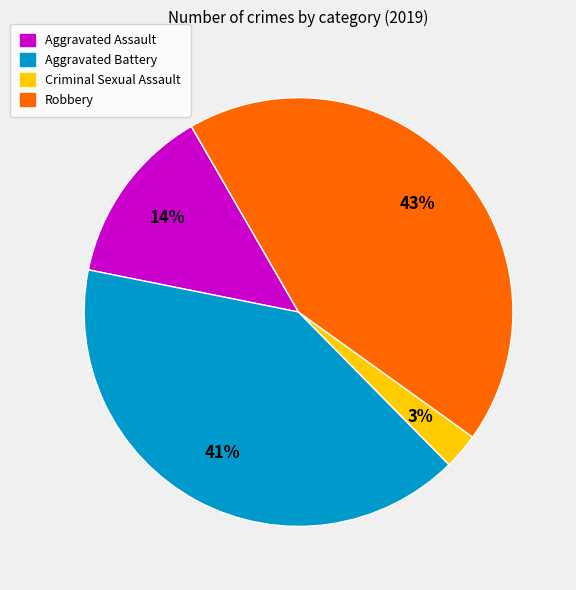

To the nearest percent, what percentage of the pie is Aggravated Battery?

41%